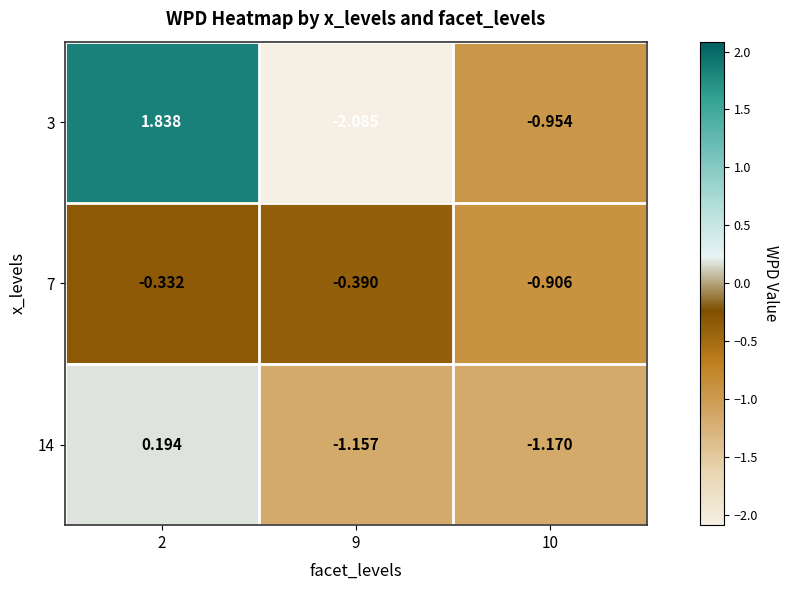

How many distinct data groups are displayed?

3